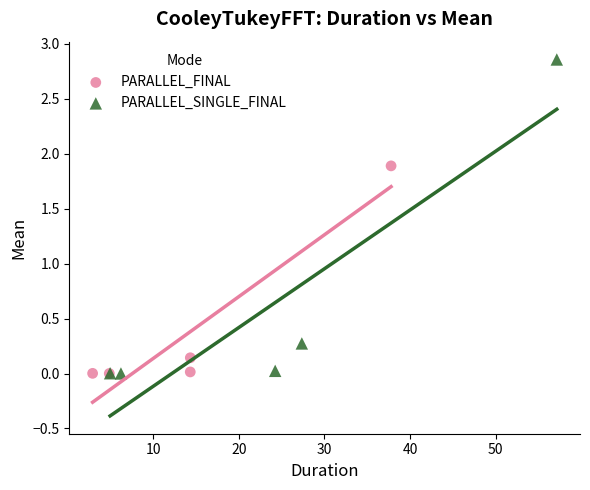

Which series has the widest spread of Y values?

PARALLEL_SINGLE_FINAL